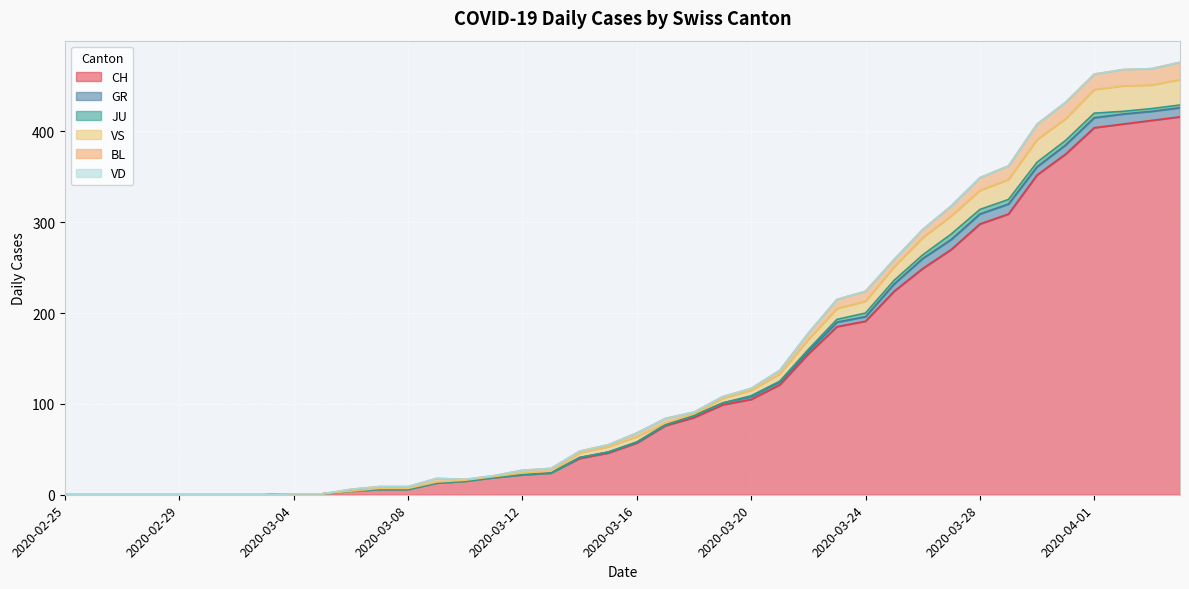

True or false: CH has a value of 80 at 2020-03-23.

False